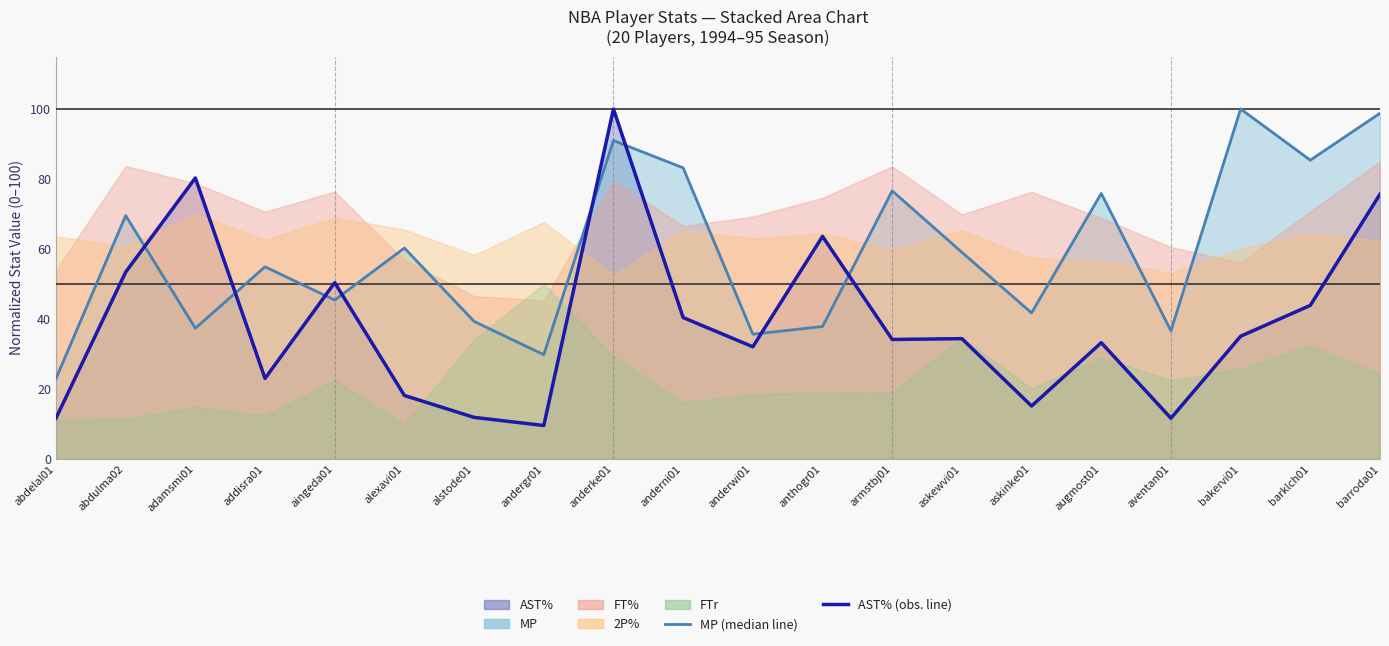

How many interior local valleys does the AST% (line) series have?

6